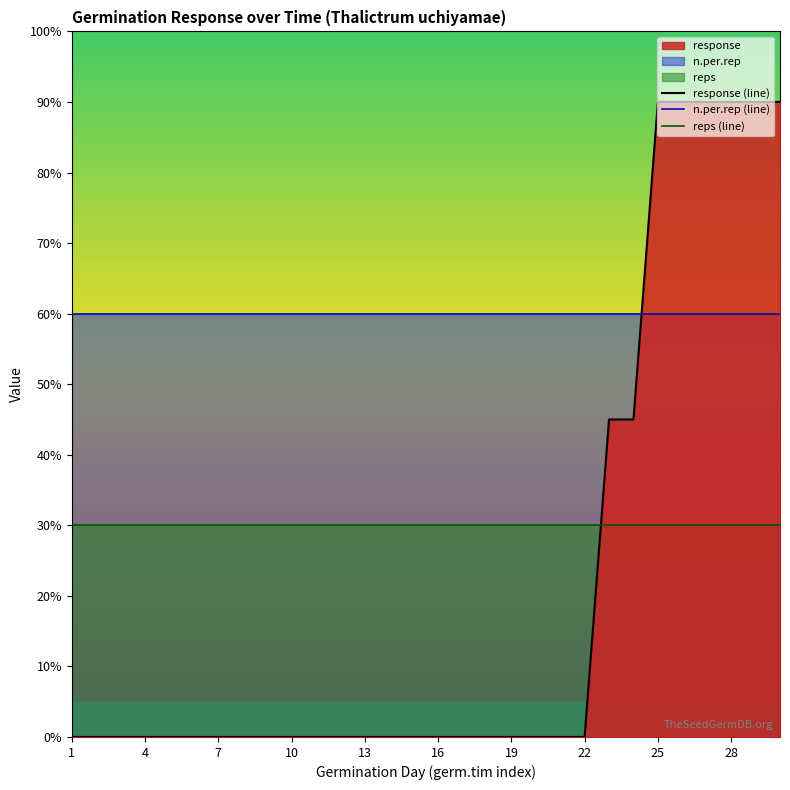

True or false: reps (line) has a value of 11 at 25.

False